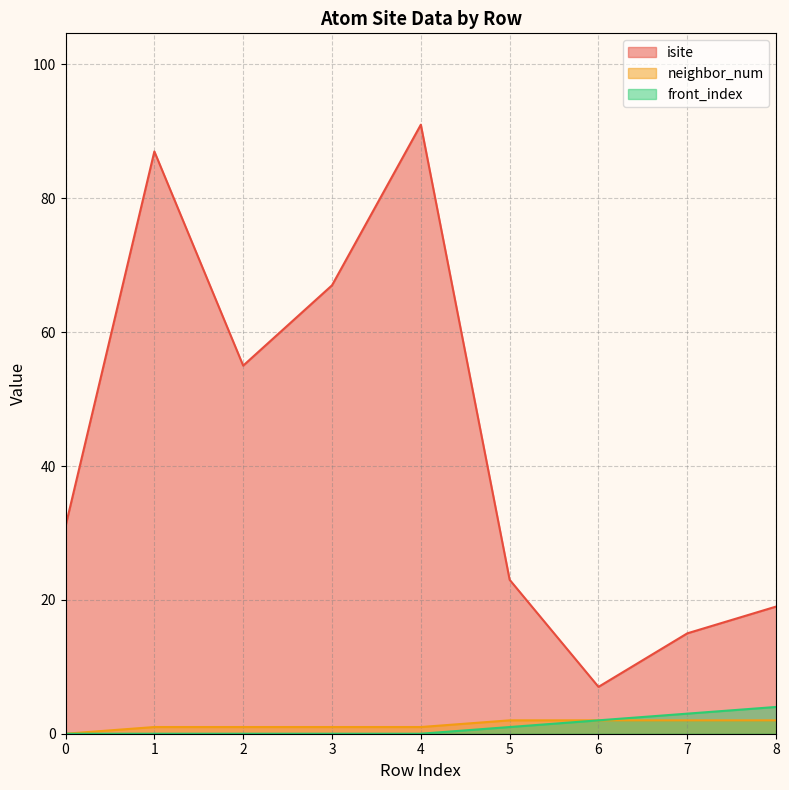

Is it true that front_index equals 2 at 6?

True